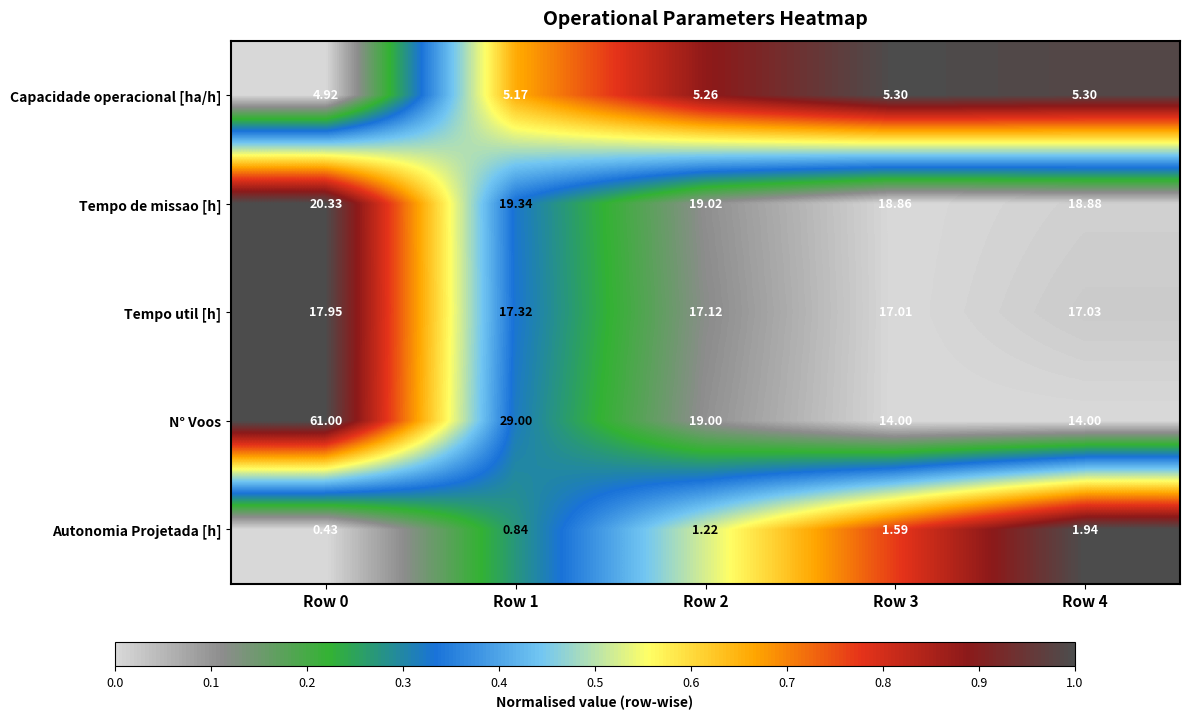

Rank the series by their maximum value, from highest to lowest.

N° Voos, Tempo de missao [h], Tempo util [h], Capacidade operacional [ha/h], Autonomia Projetada [h]